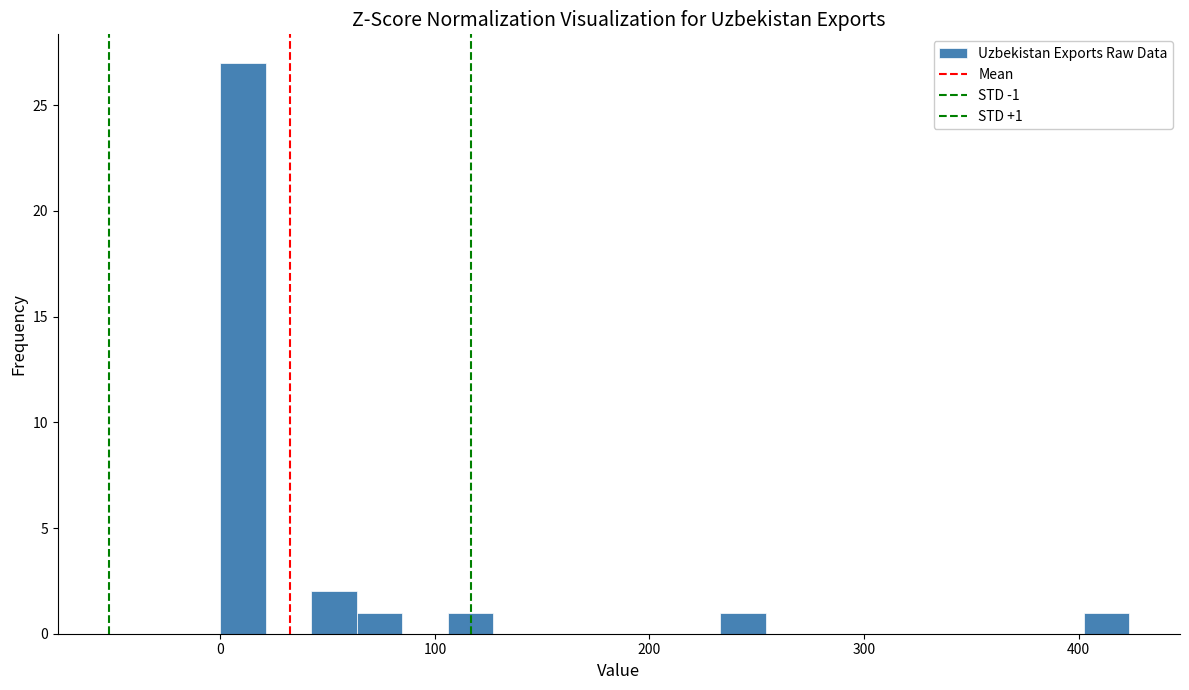

Around what value on the x-axis is the tallest bar? Give the approximate position of its centre, as read against the axis.

10